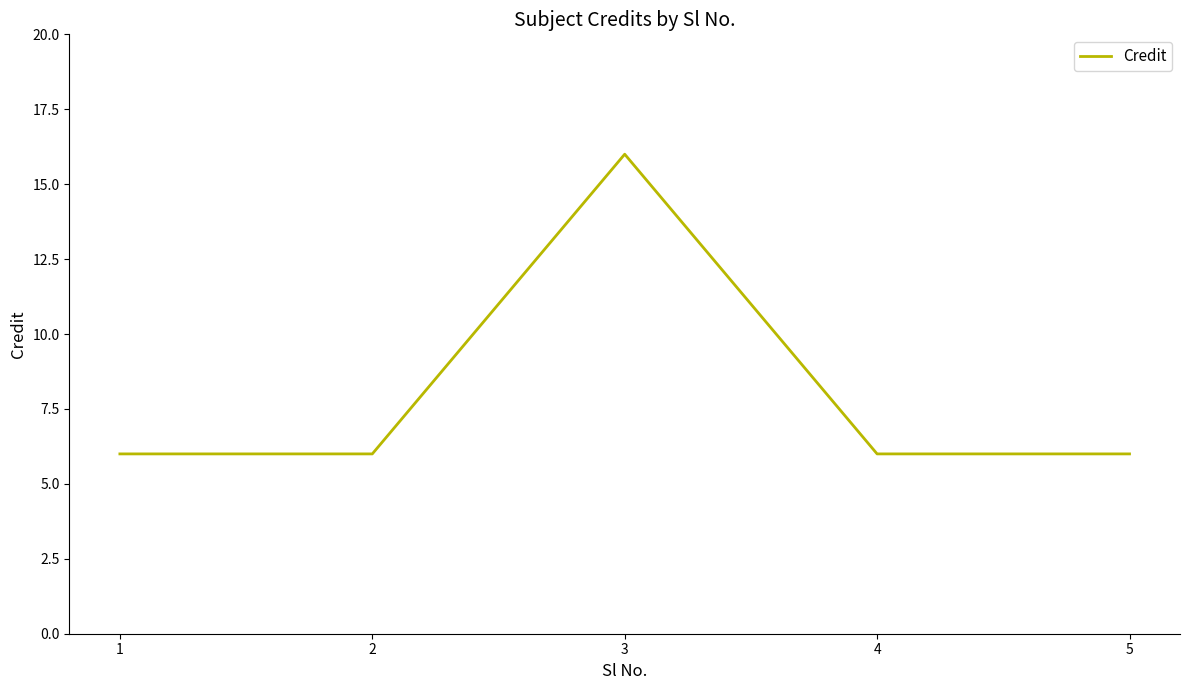

Between 5 and 3, which is larger?

3